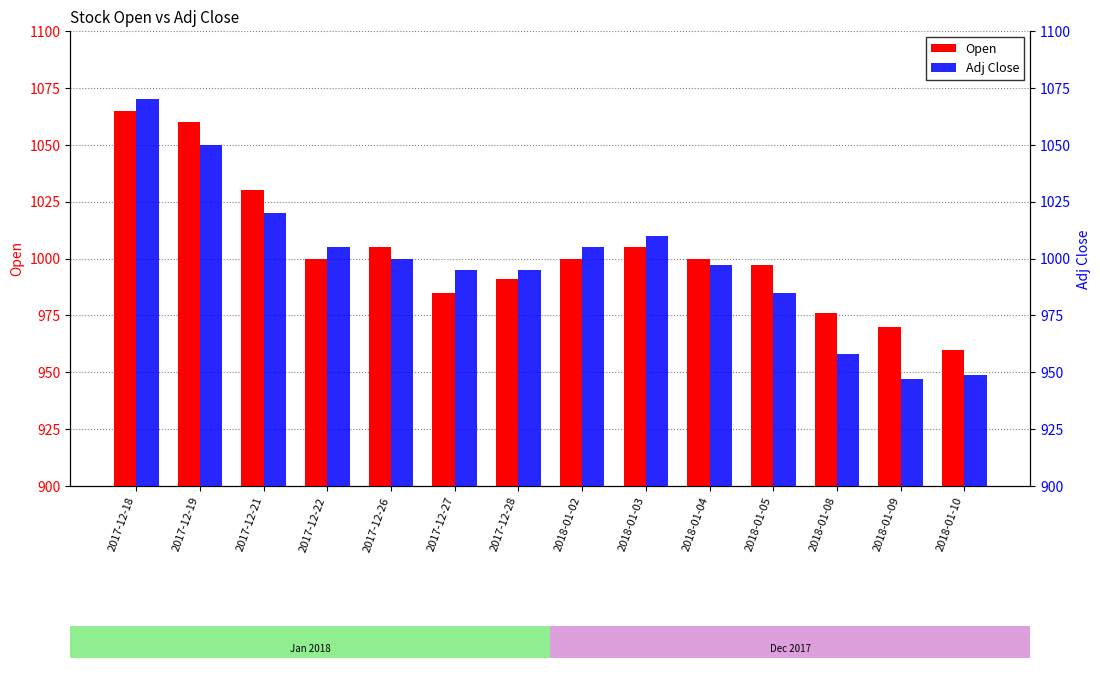

How many bars are there in total?

28